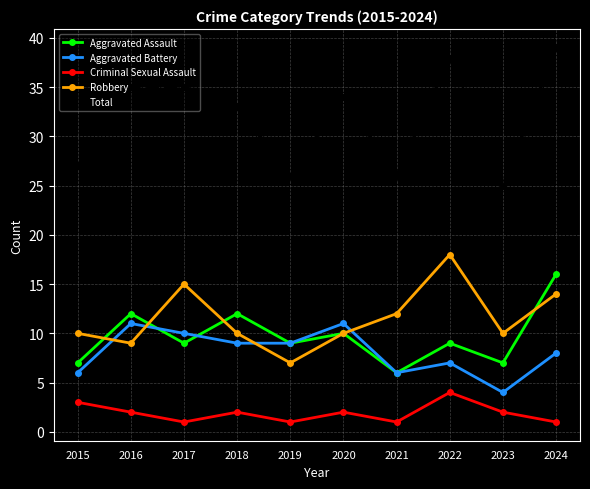

How many series are shown in this chart?

5